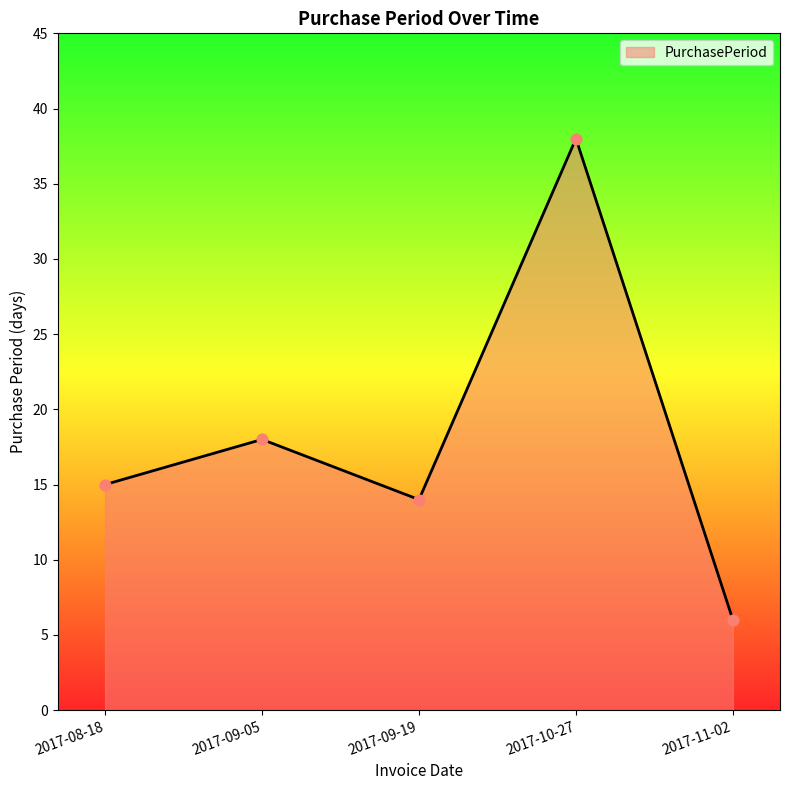

What is the change in value from 2017-10-27 to 2017-11-02?

-32